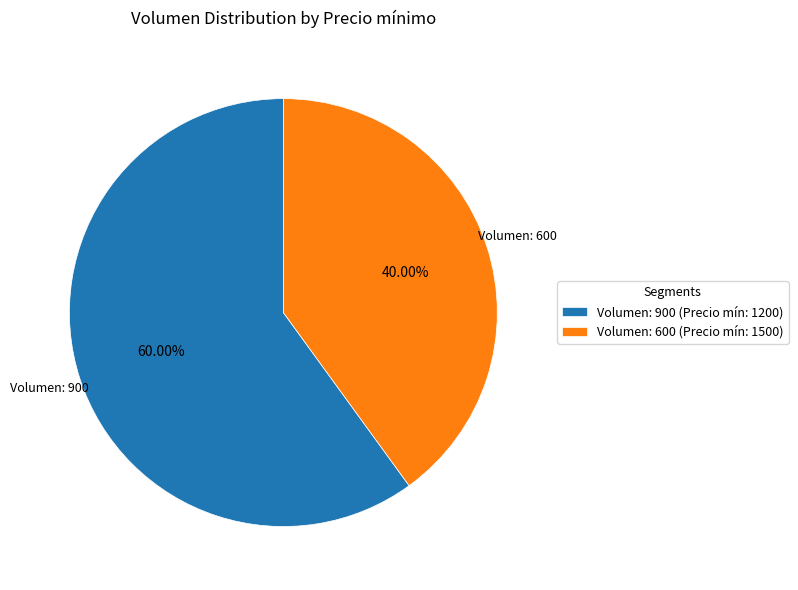

Which has a higher value, Volumen: 900 or Volumen: 600?

Volumen: 900